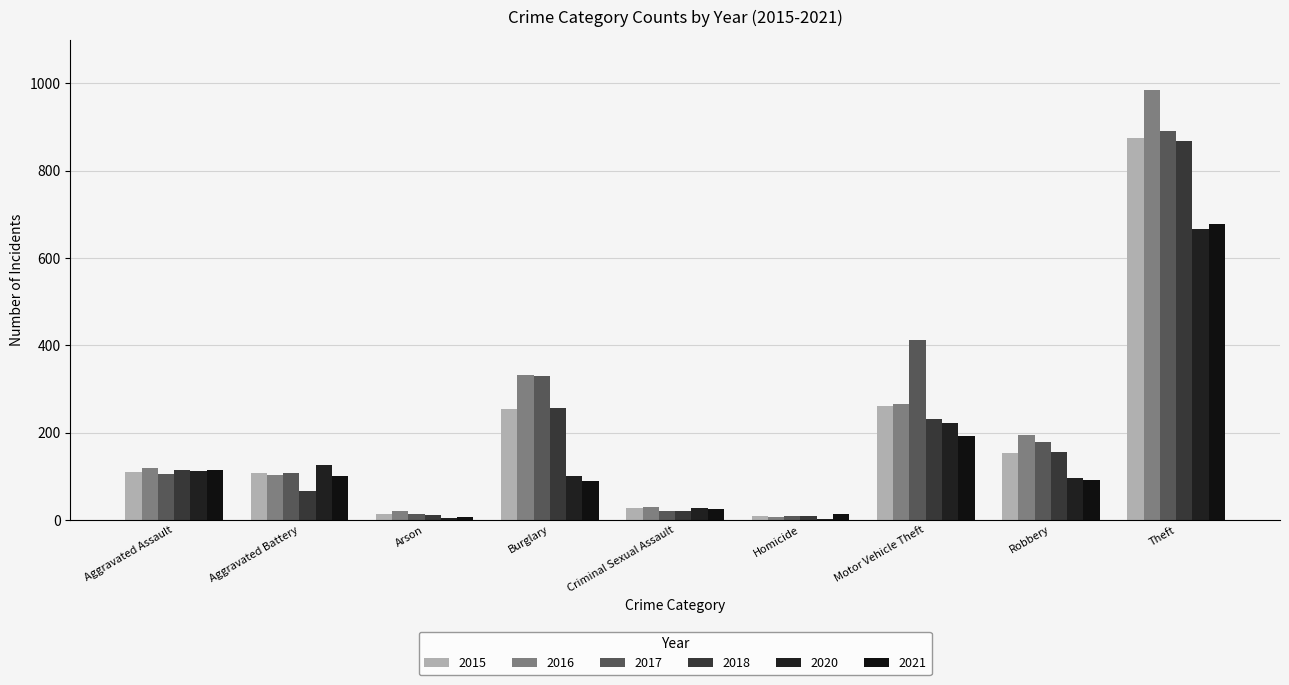

Count the number of data series in this chart.

6